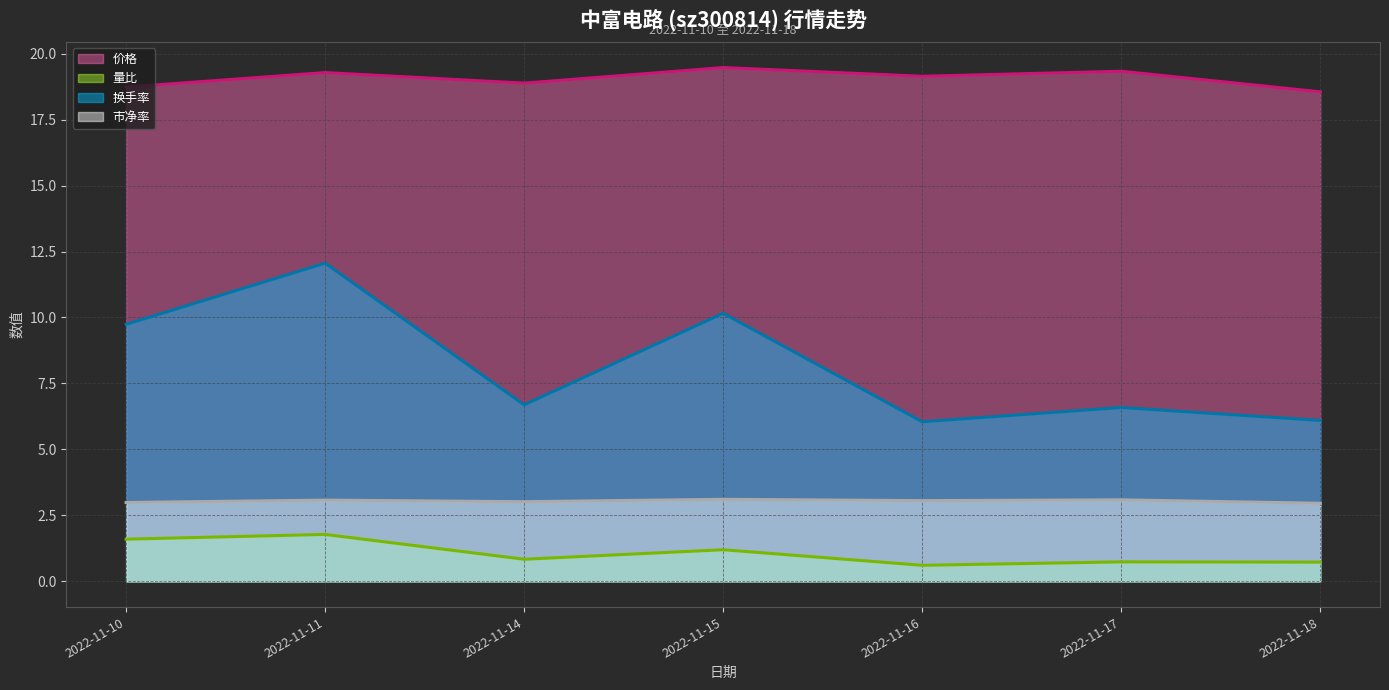

True or false: 价格 (线) and 量比 (线) cross at least once.

False